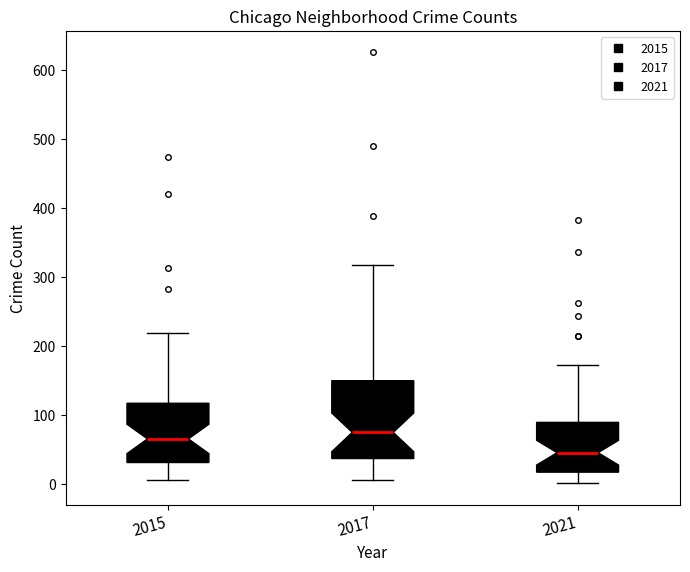

Where is the upper edge of the box at x = 2017 on the y-axis? The values are not printed on the chart, so give them approximately, as read against the axis.

150